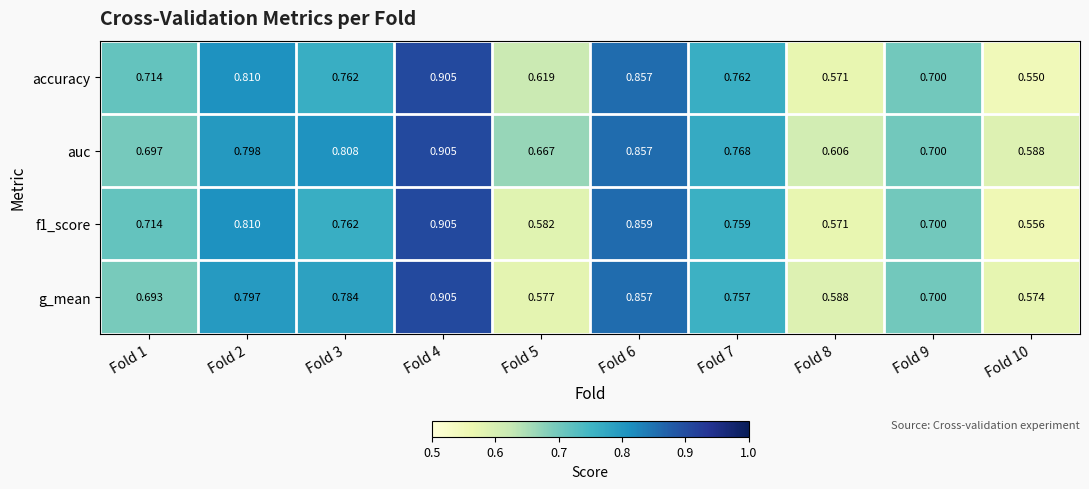

Which series has the largest total across all categories?

auc